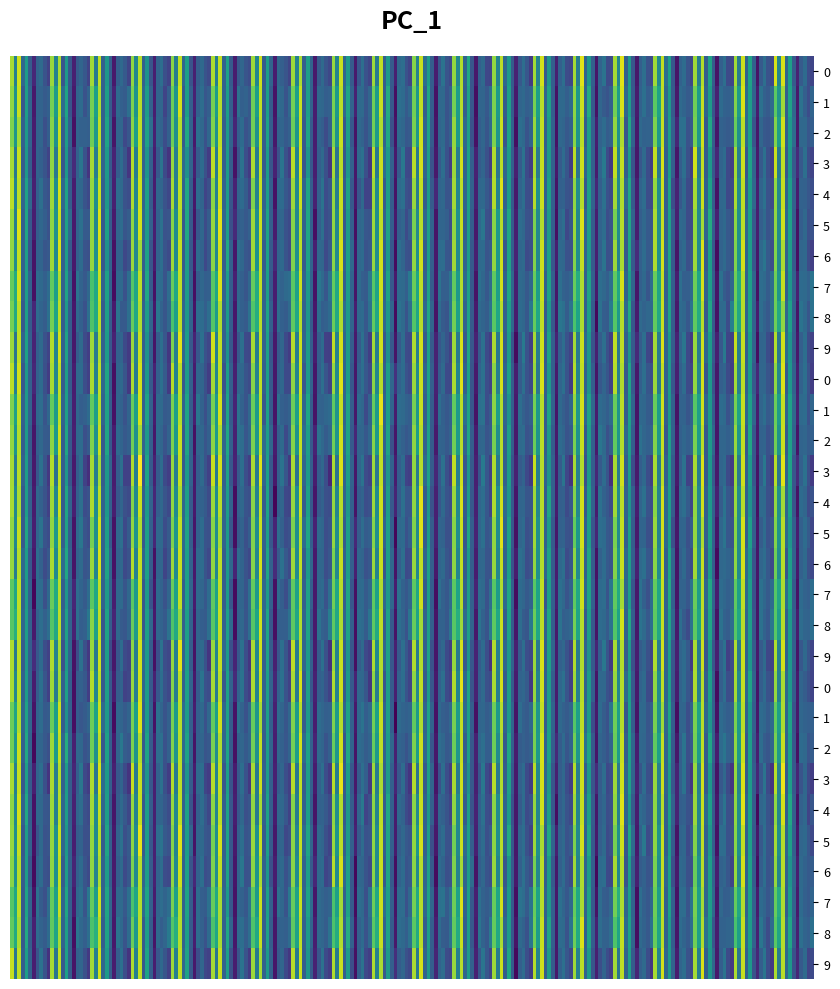

Which series changed the most between 5 and 8?

3